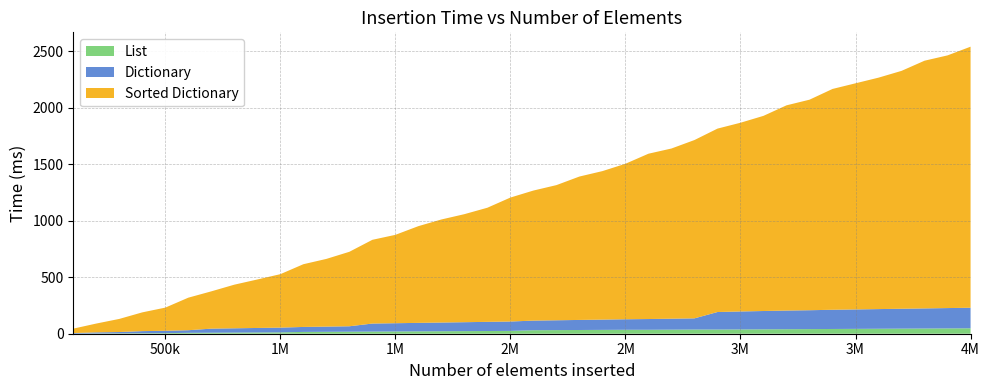

Reading left to right, transcribe all the data shown in this chart.

Sorted Dictionary: 39	78	116	166	205	288	330	386	429	473	555	599	659	741	782	856	912	956	1010	1097	1151	1196	1269	1314	1376	1463	1506	1578	1623	1670	1727	1816	1863	1954	2001	2048	2105	2192	2236	2310
Dictionary: 5	10	12	19	21	23	36	38	40	42	44	46	48	71	73	75	77	79	81	83	85	87	89	91	93	95	97	99	155	159	162	165	167	170	172	174	176	178	180	182
List: 1	2	3	4	5	8	9	10	11	12	16	17	18	19	20	21	22	23	24	25	31	32	33	34	35	35	36	37	37	38	39	40	41	42	43	44	45	46	47	48